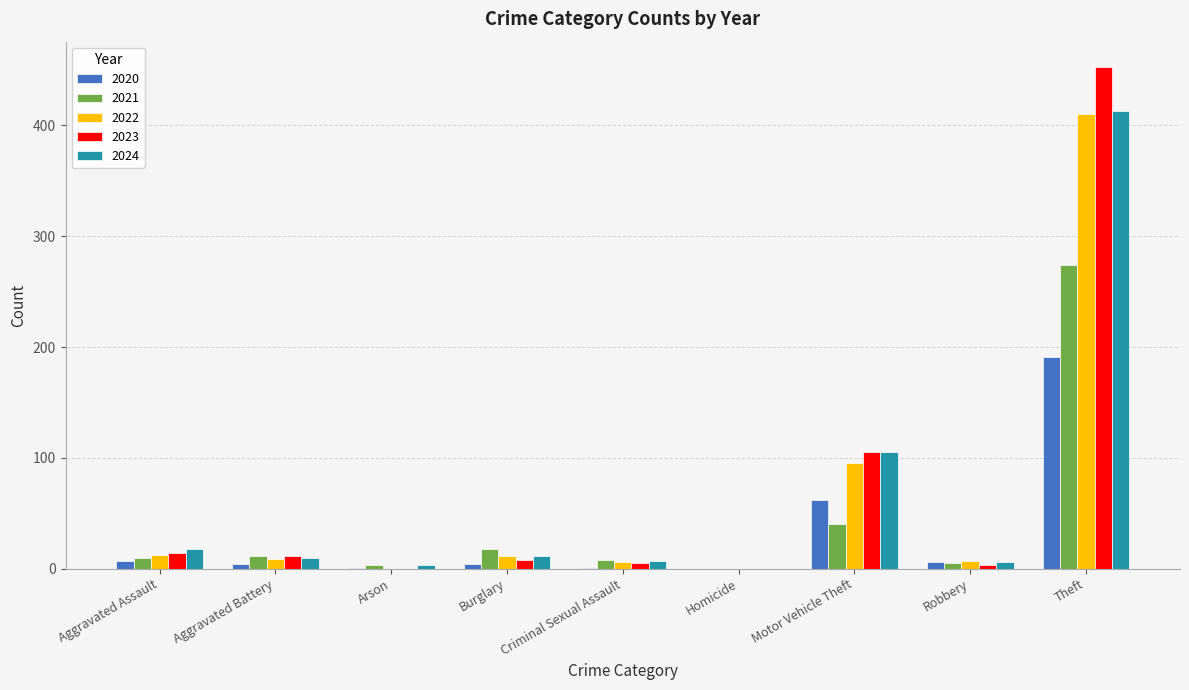

How many groups of bars are there?

9